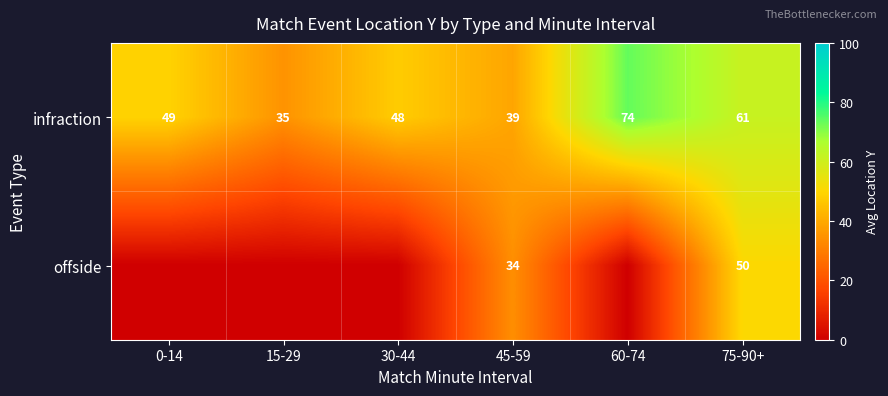

Rank the categories by infraction value from highest to lowest.

60-74, 75-90+, 0-14, 30-44, 45-59, 15-29